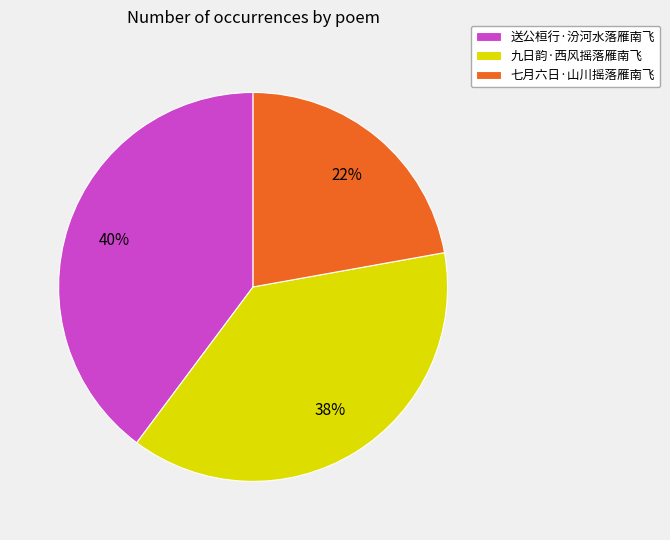

What is the largest slice in the pie chart?

送公桓行·汾河水落雁南飞